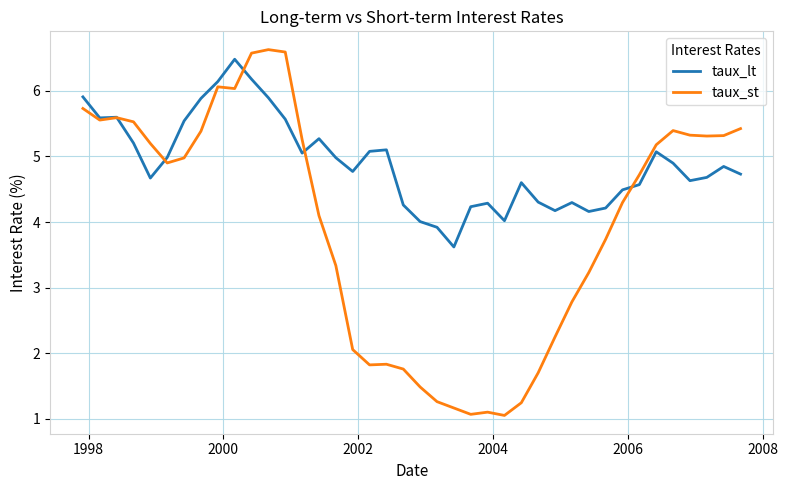

List the series in order of their overall mean, lowest first.

taux_st, taux_lt